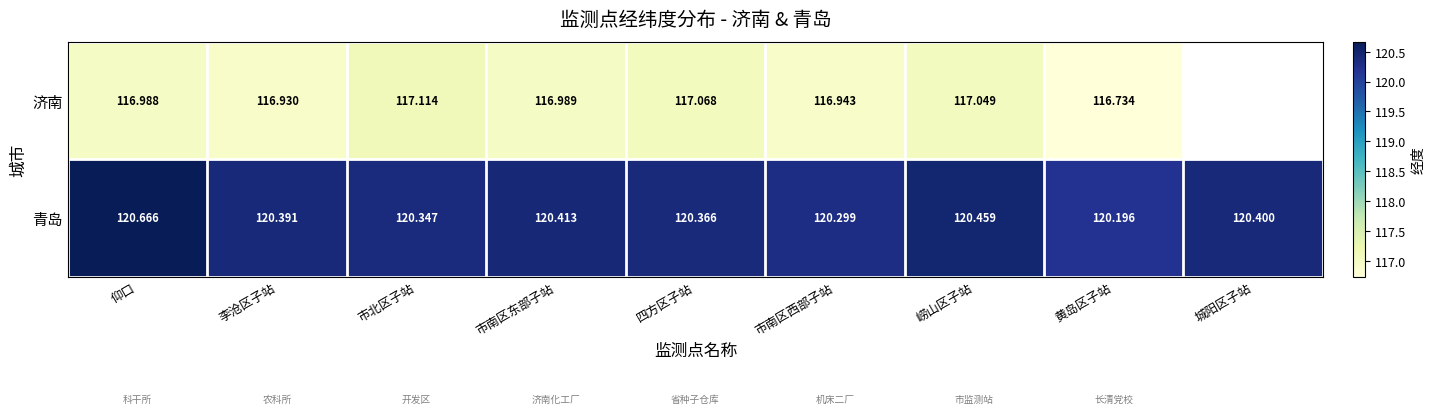

How many series are shown in this chart?

2